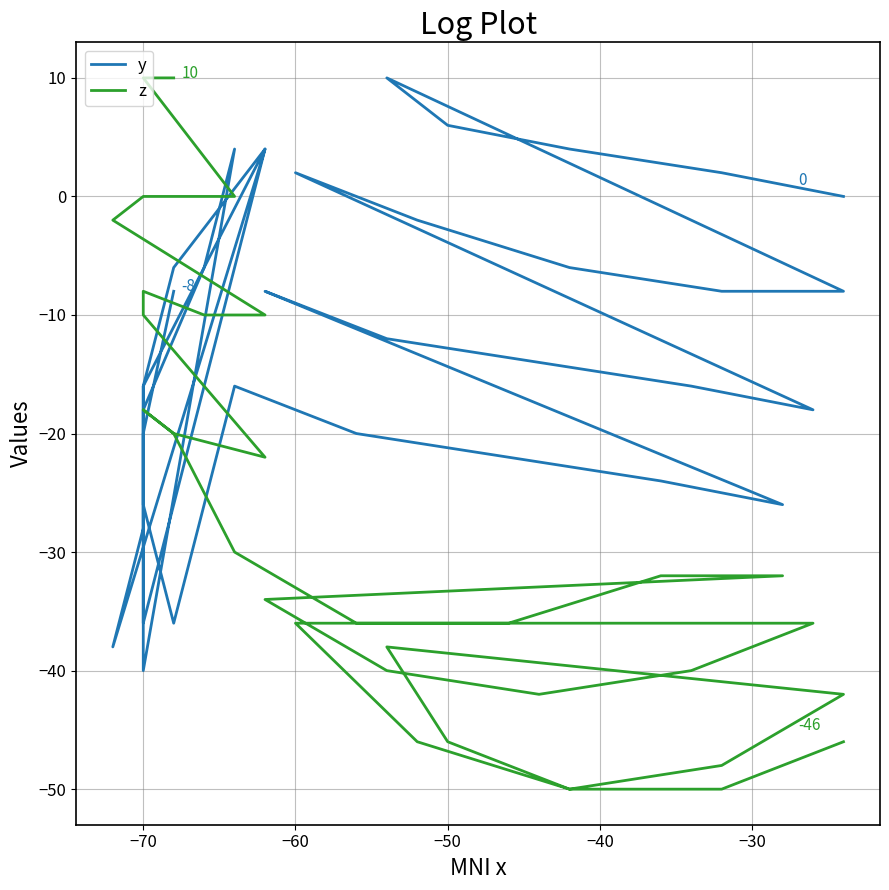

What are all the series names shown in the legend?

y, z